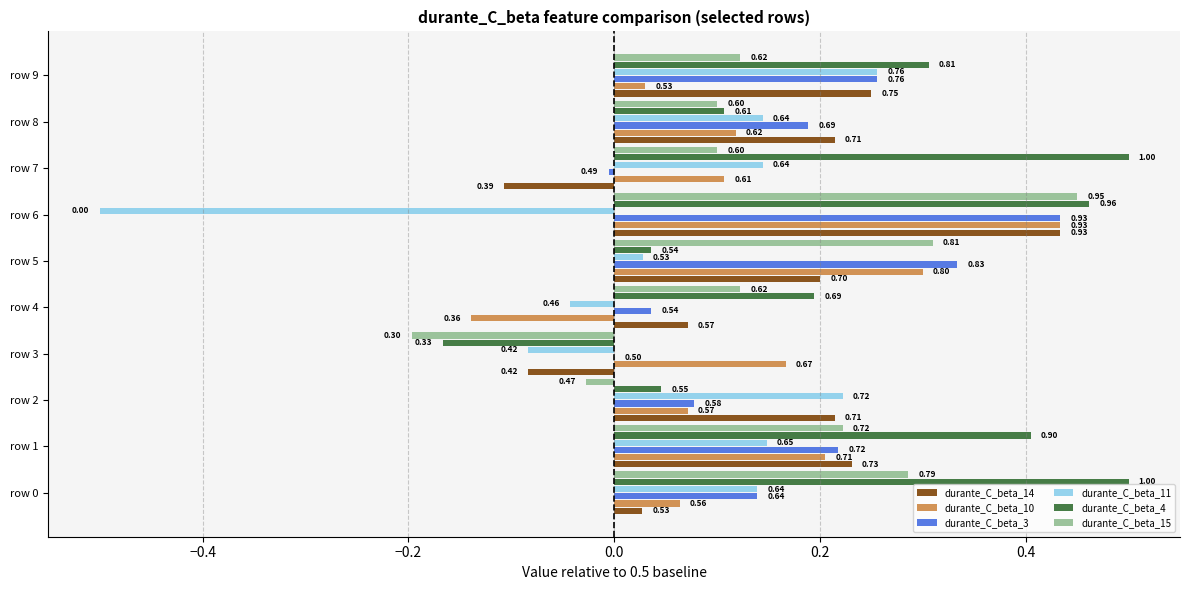

What is the sum of all durante_C_beta_10 values?

1.4